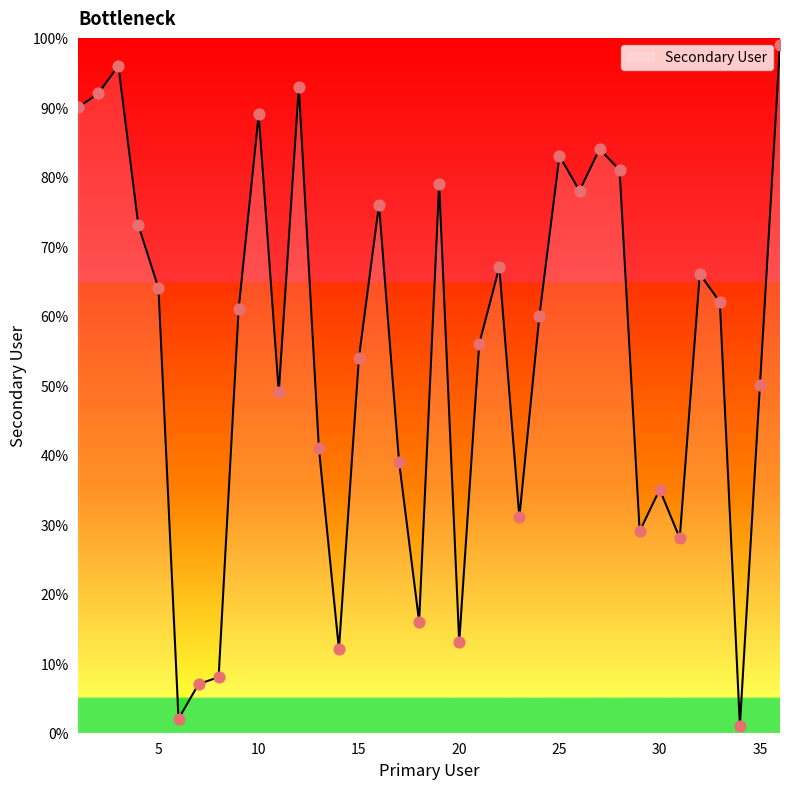

What is the maximum value shown in the chart?

99